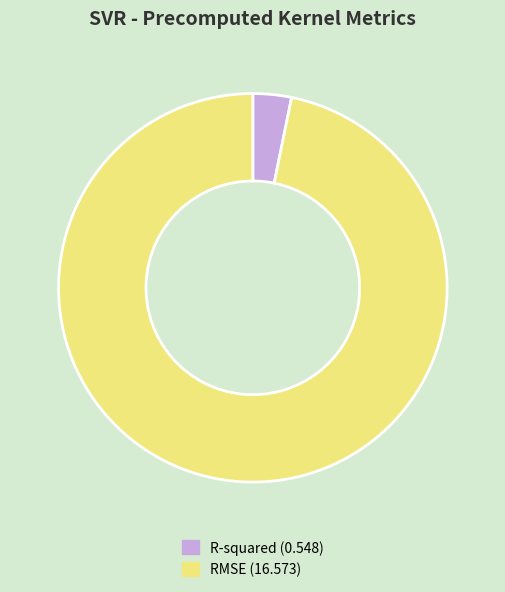

True or false: R-squared accounts for 3% of the total.

True